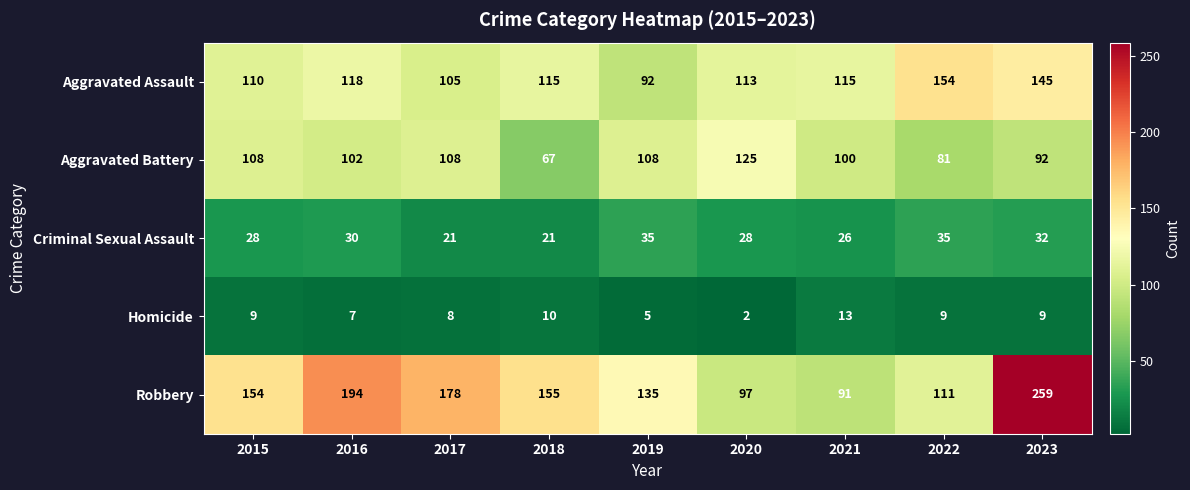

Which series has the widest spread of values?

Robbery